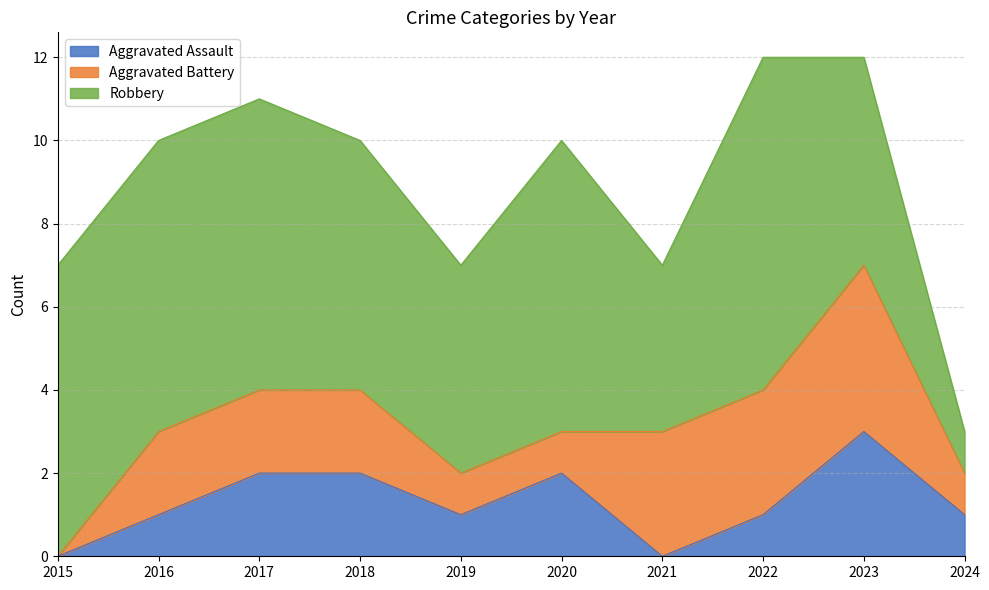

How many values in Aggravated Battery are above zero?

9